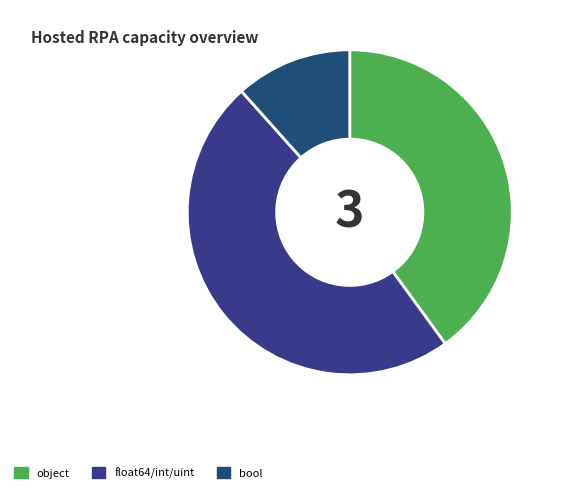

To the nearest percent, what is the difference between the largest and smallest slice percentages?

38%